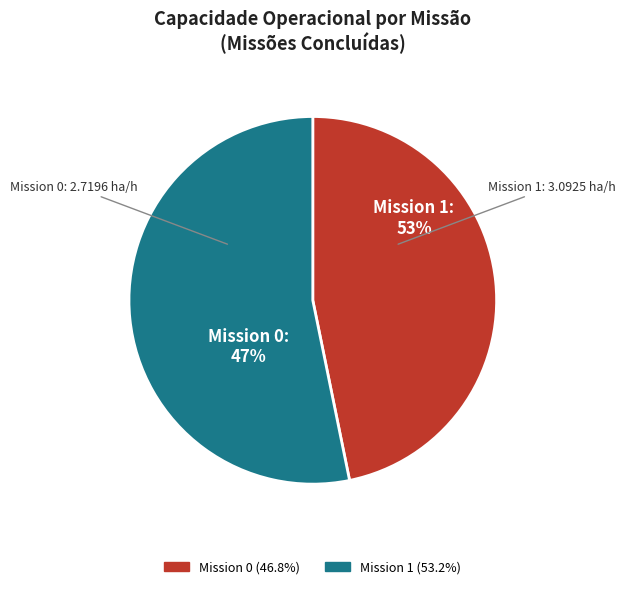

Rank the categories by value from lowest to highest.

0, 1